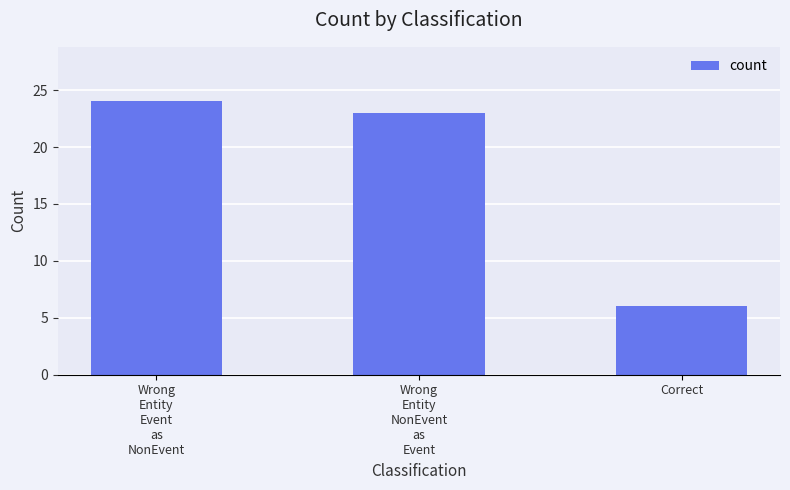

Which category has the highest value across all series?

Wrong
Entity
Event
as
NonEvent